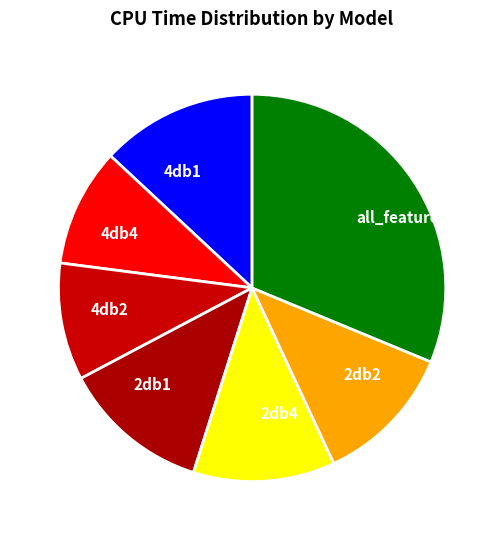

Does 2db4 account for over 50% of the chart?

No